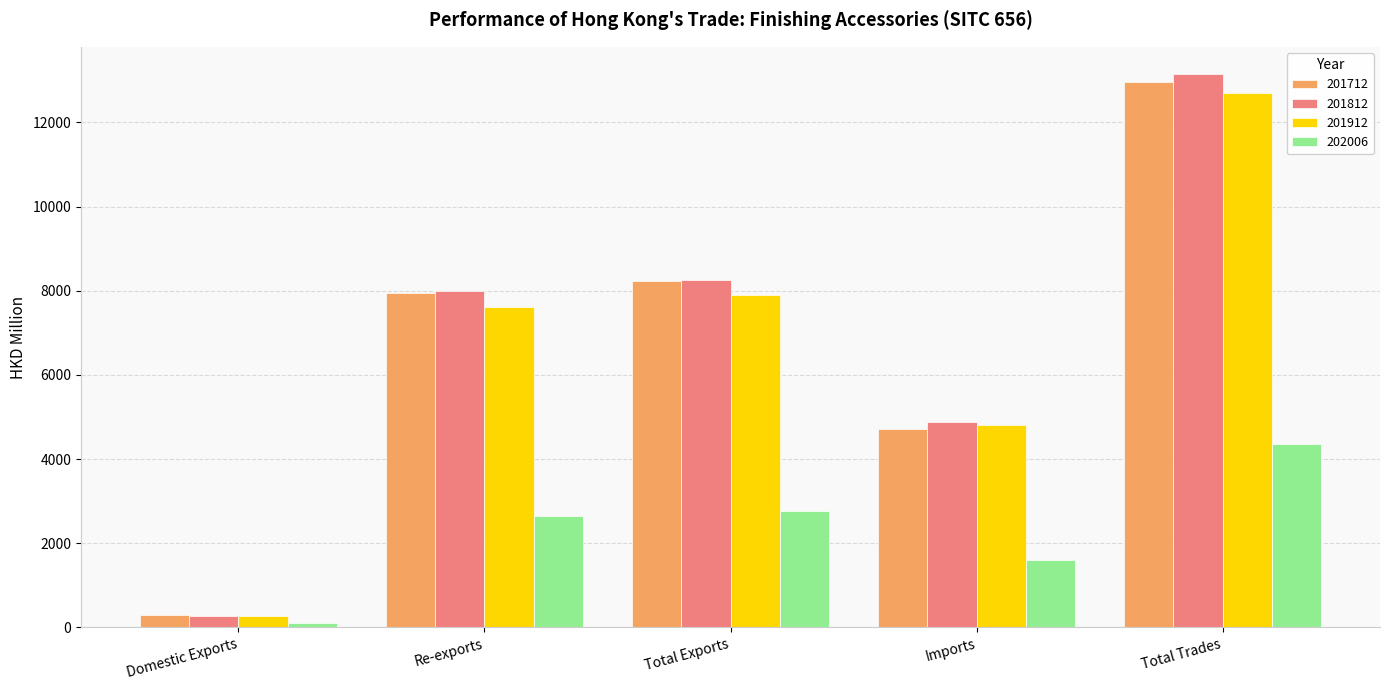

What is the average value of the 201712 series?

6832.0